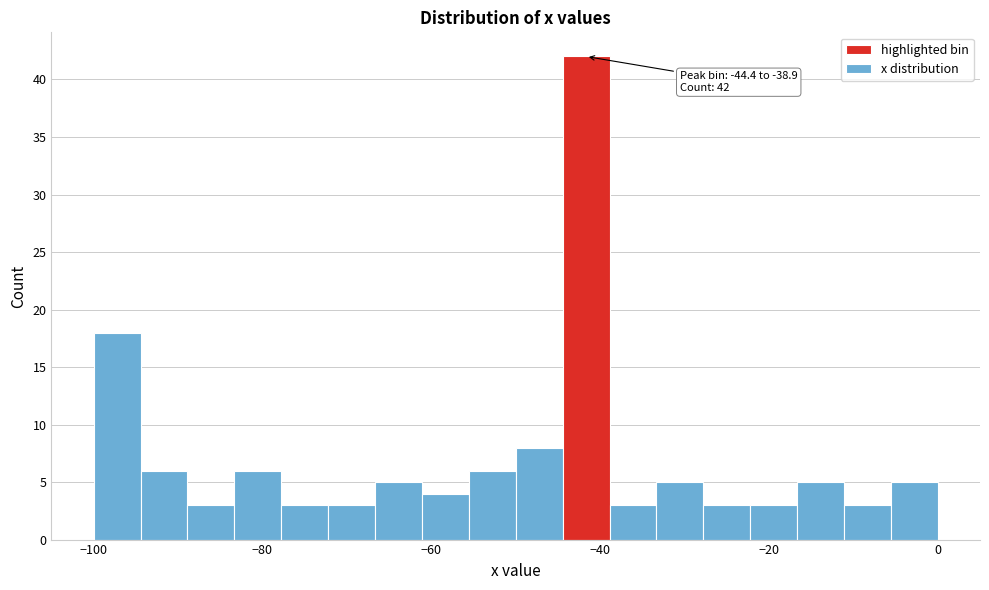

Around what value on the x-axis is the tallest bar? Give the approximate position of its centre, as read against the axis.

-42